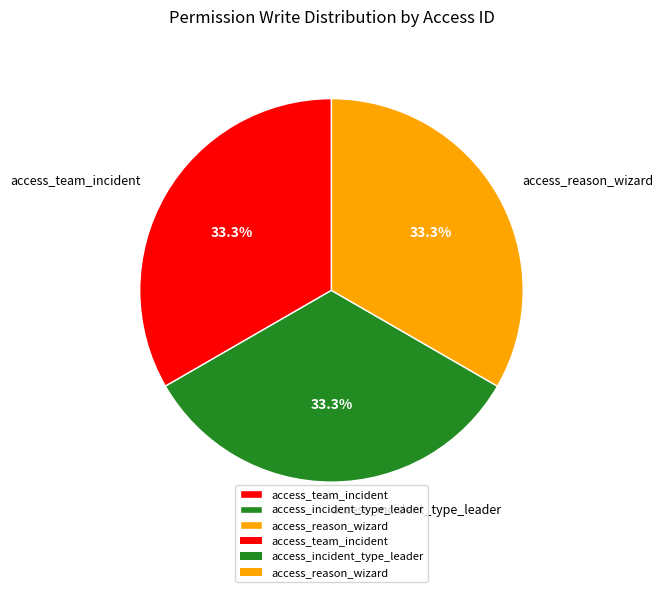

Is access_reason_wizard the majority of the pie?

No